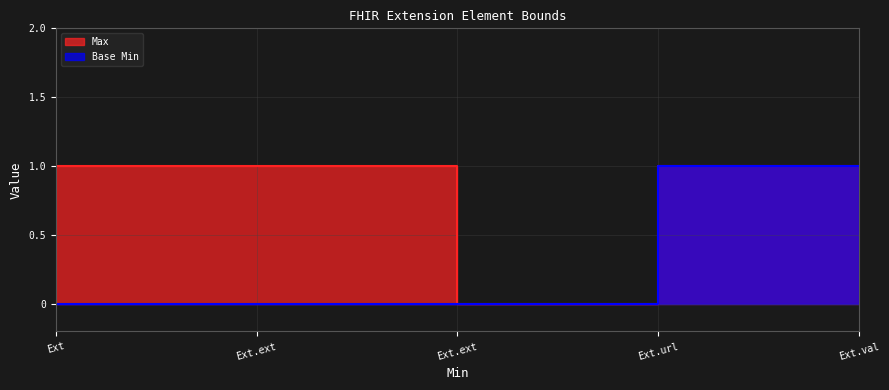

The value of Max at Ext.val is 0. True or false?

False